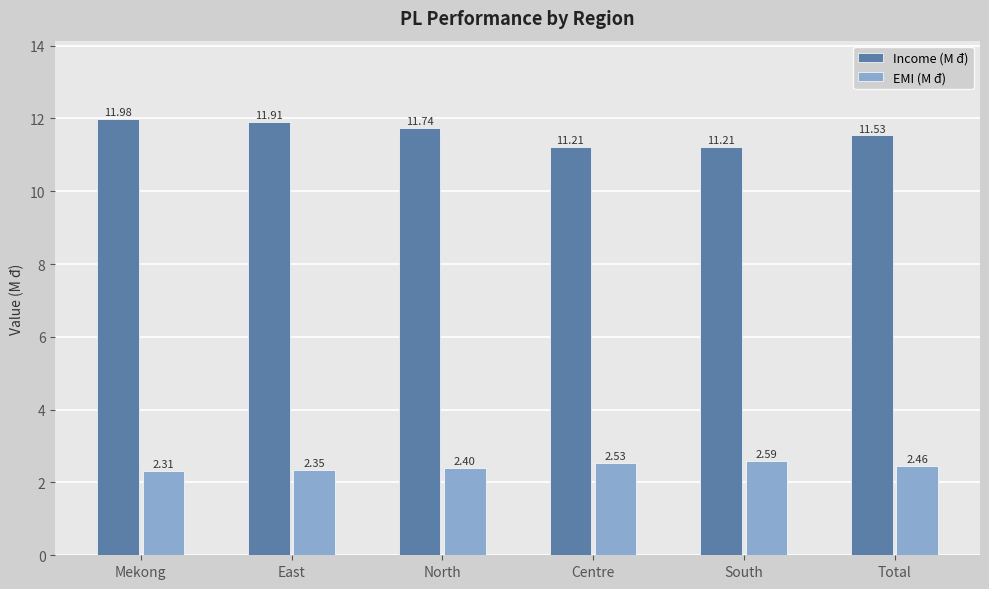

What is the maximum value for EMI (M đ)?

2.6